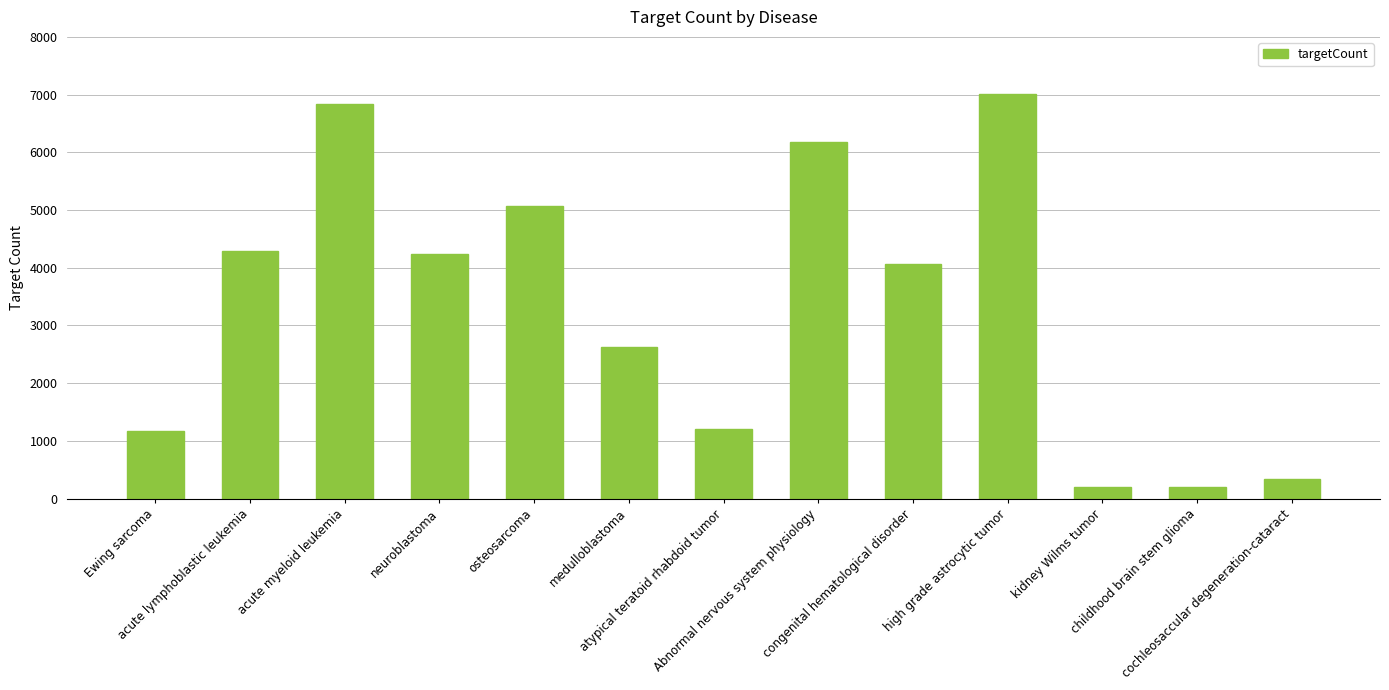

Read the value at medulloblastoma, to the nearest 50.

2650